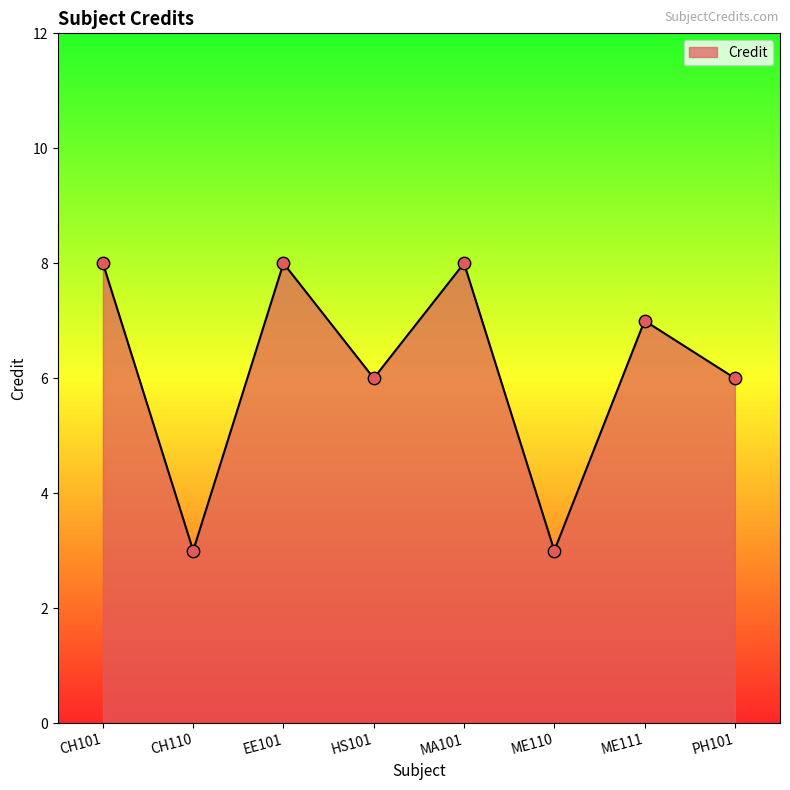

What is the ratio of the value at HS101 to the value at EE101?

0.8